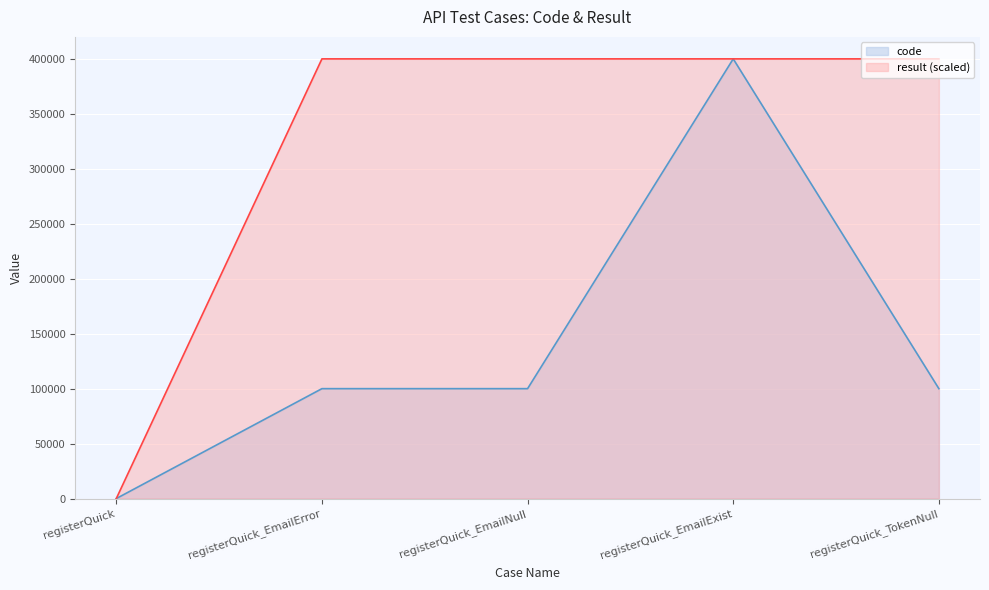

Reading left to right, extract all data points from this chart.

code: registerQuick=0	registerQuick_EmailError=100102	registerQuick_EmailNull=100102	registerQuick_EmailExist=400503	registerQuick_TokenNull=100105
result: registerQuick=0	registerQuick_EmailError=400503	registerQuick_EmailNull=400503	registerQuick_EmailExist=400503	registerQuick_TokenNull=400503